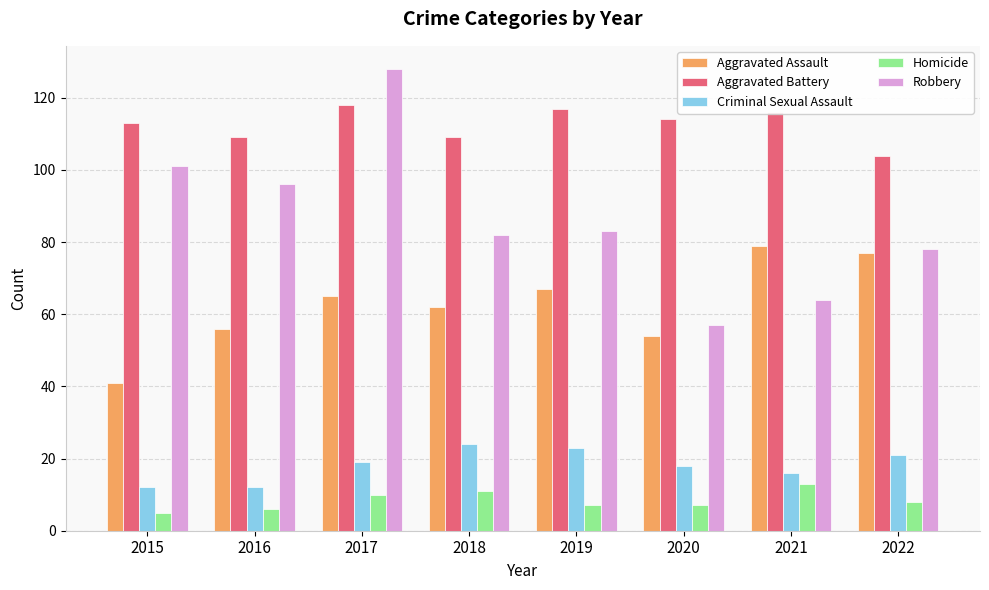

How many groups of bars are there?

8